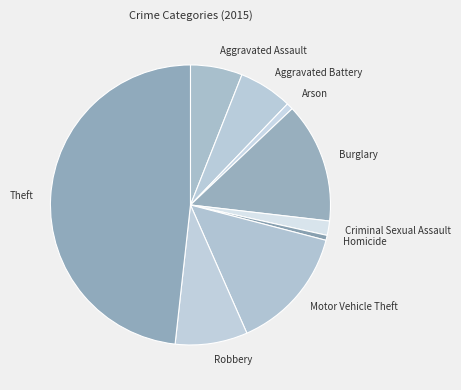

Which category has the biggest portion of the pie?

Theft